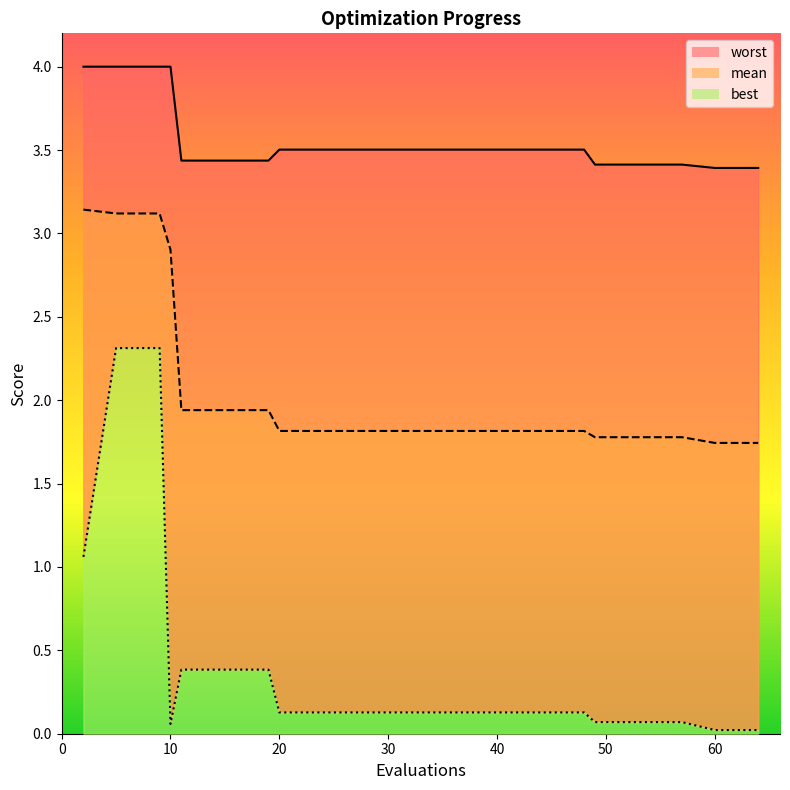

What is the difference between the mean values at 19 and 36?

0.1